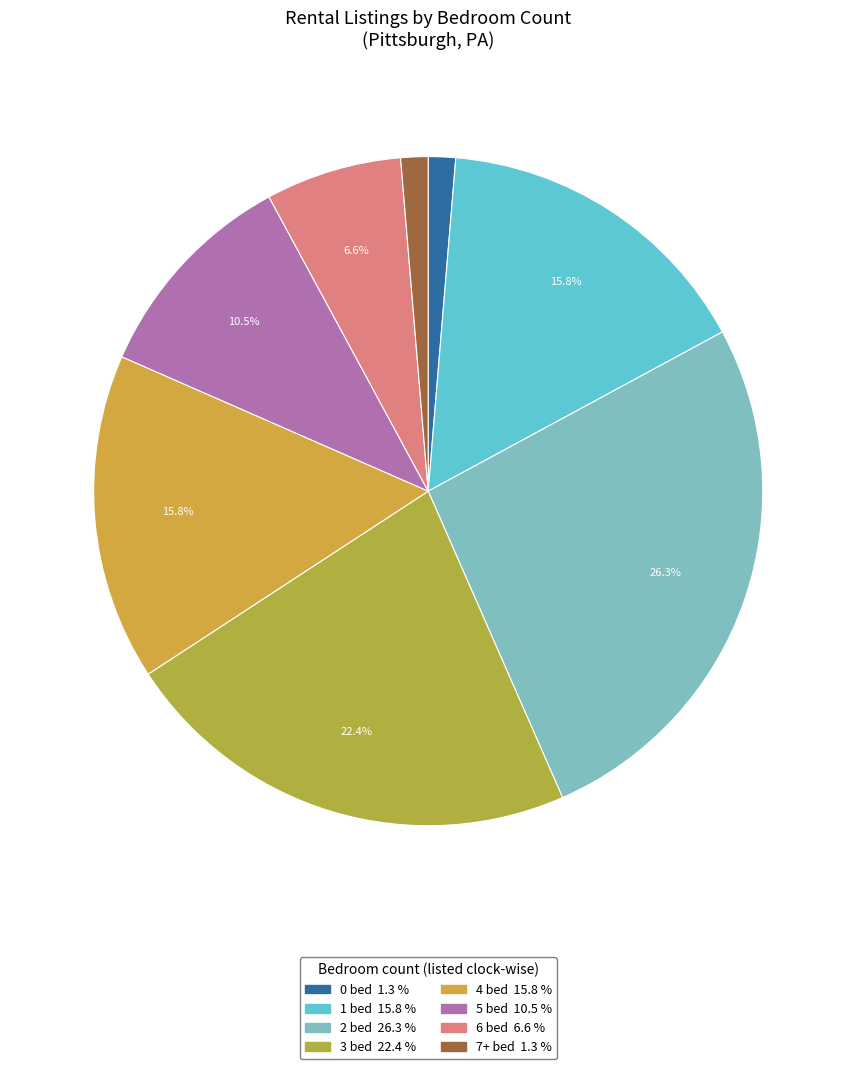

To the nearest percent, what portion does 0 bed represent?

1%